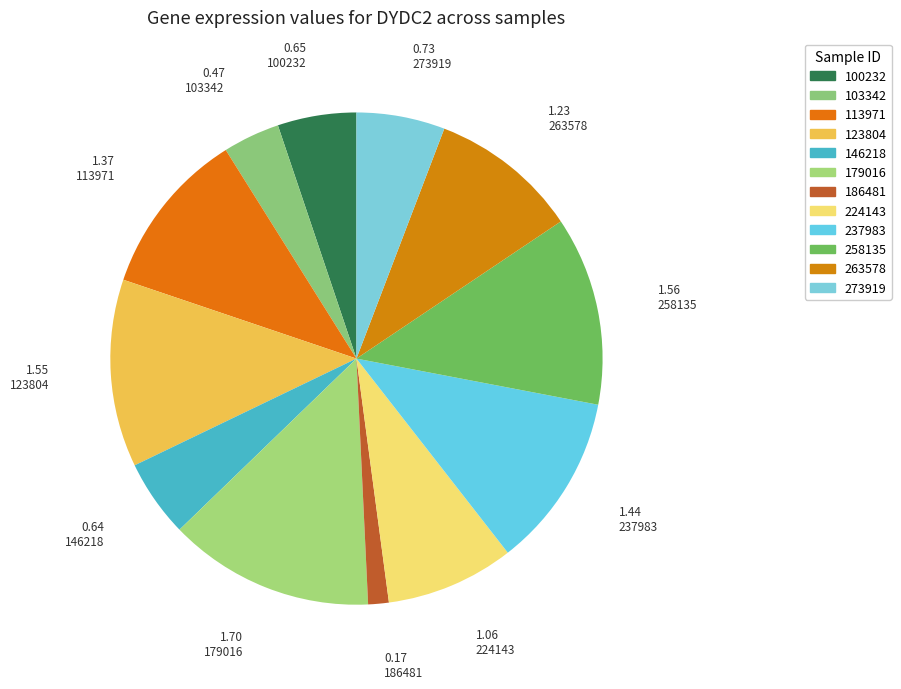

Which slice is the smallest?

186481